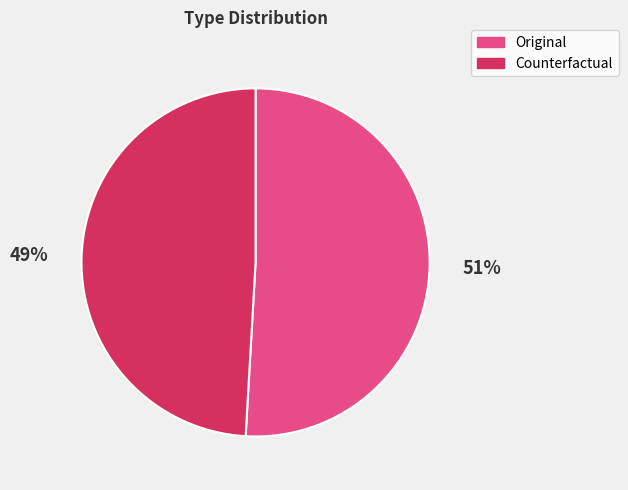

To the nearest percent, what is the combined percentage of Counterfactual and Original?

100%